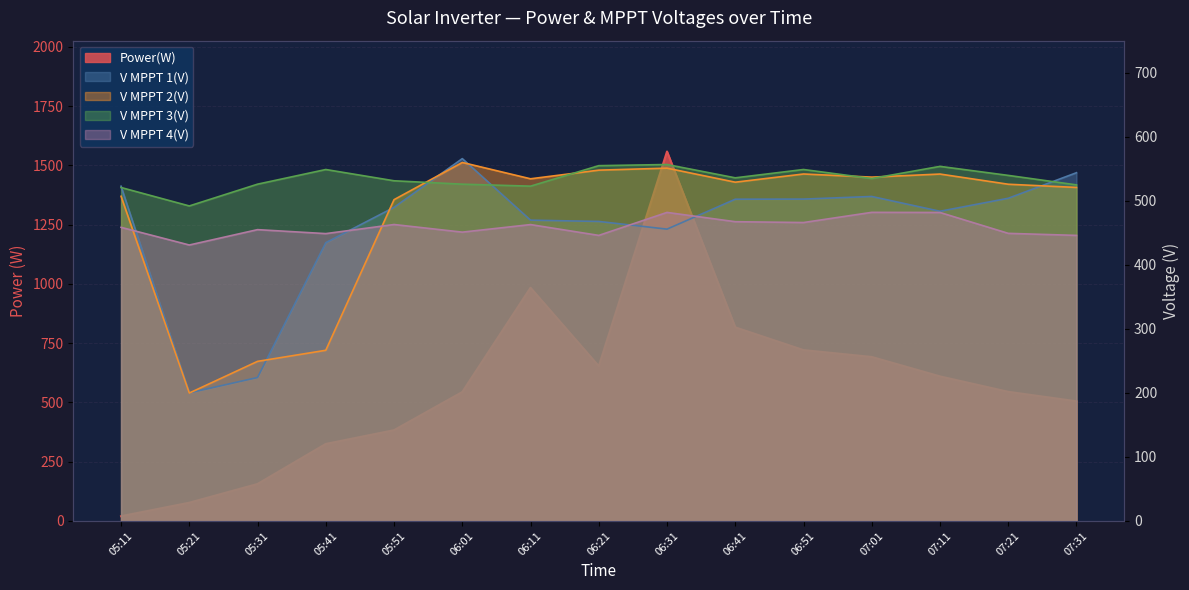

Where does the V MPPT 4(V) series first go above 458?

05:11